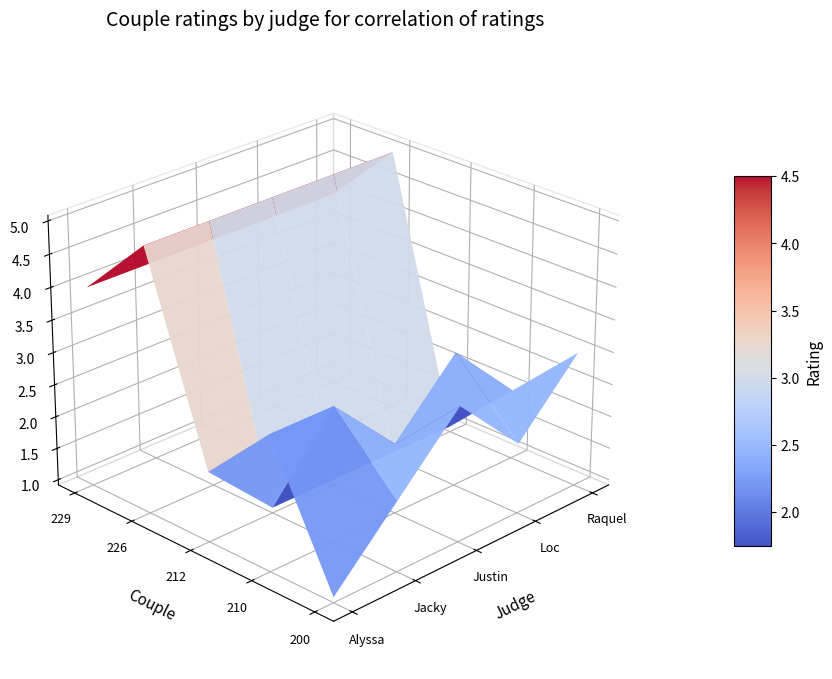

Reading left to right, transcribe all the data shown in this chart.

200: Alyssa=1	Jacky=2	Justin=3	Loc=2	Raquel=3
210: Alyssa=3	Jacky=3	Justin=2	Loc=3	Raquel=2
212: Alyssa=2	Jacky=1	Justin=1	Loc=1	Raquel=1
226: Alyssa=5	Jacky=5	Justin=5	Loc=5	Raquel=5
229: Alyssa=4	Jacky=4	Justin=4	Loc=4	Raquel=4